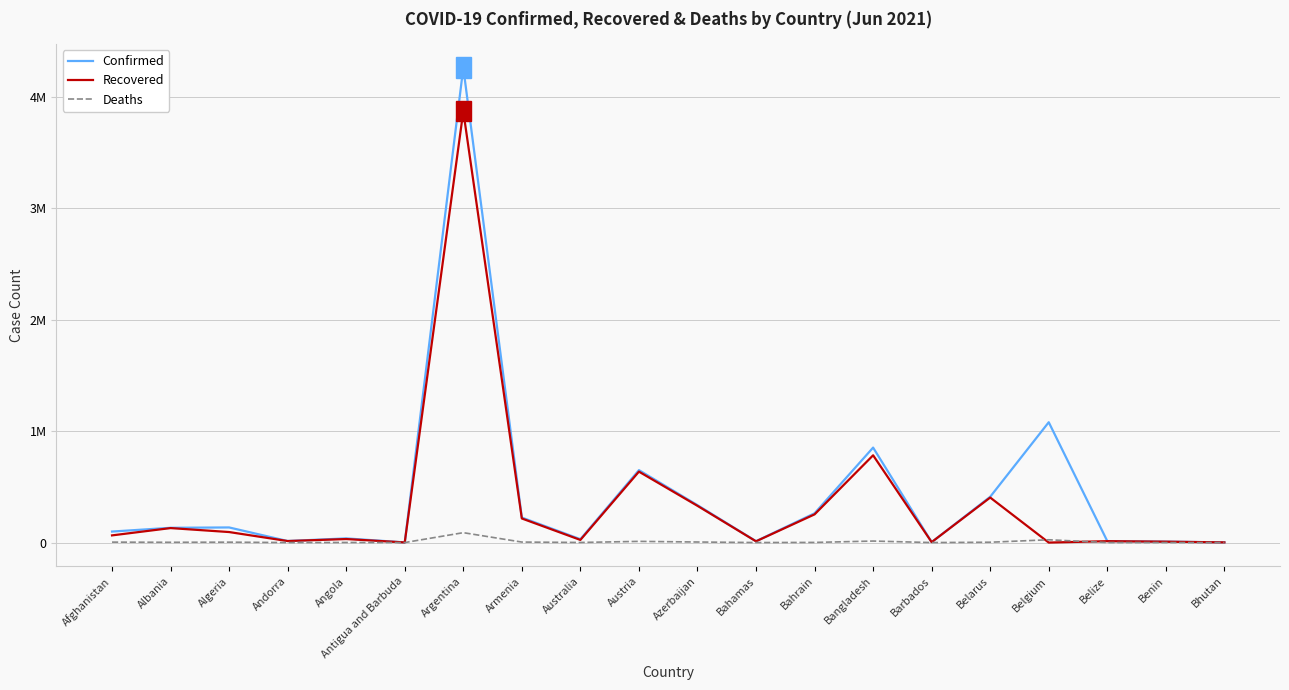

Reading left to right, what are all the values shown in this chart?

Confirmed: 98734	132488	135586	13842	37604	1263	4258394	224227	30331	649576	335493	12295	262427	851668	4041	410678	1079084	13004	8140	1924
Recovered: 64401	129910	94336	13650	31589	1221	3868105	216049	23735	636125	329550	11230	252848	782655	3986	403758	0	12551	7979	1676
Deaths: 3934	2454	3624	127	856	42	88742	4498	910	10680	4962	241	1297	13548	47	3044	25132	328	103	1